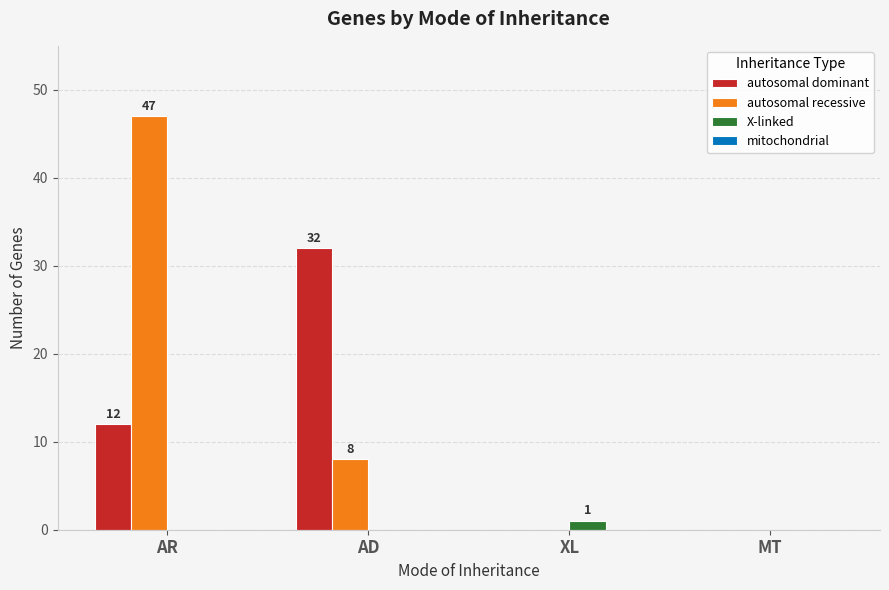

The autosomal dominant series shows 32 at AD. True or false?

True